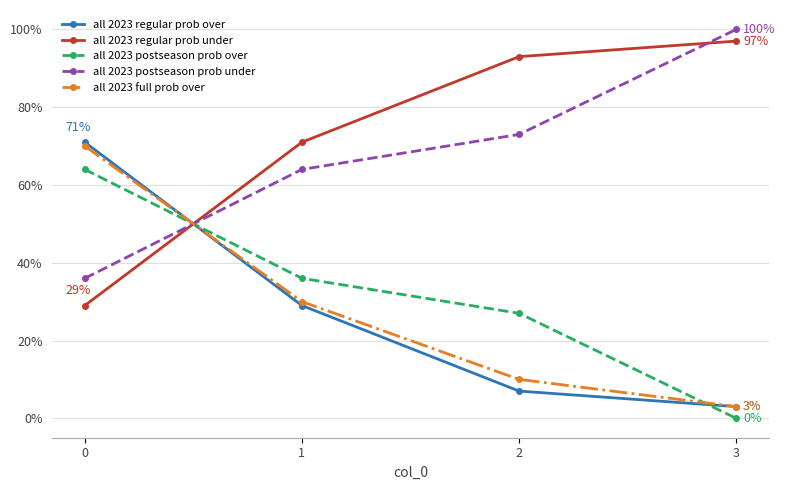

Reading left to right, transcribe all the data shown in this chart.

all 2023 regular prob over: 71	29	7	3
all 2023 regular prob under: 29	71	93	97
all 2023 postseason prob over: 64	36	27	0
all 2023 postseason prob under: 36	64	73	100
all 2023 full prob over: 70	30	10	3